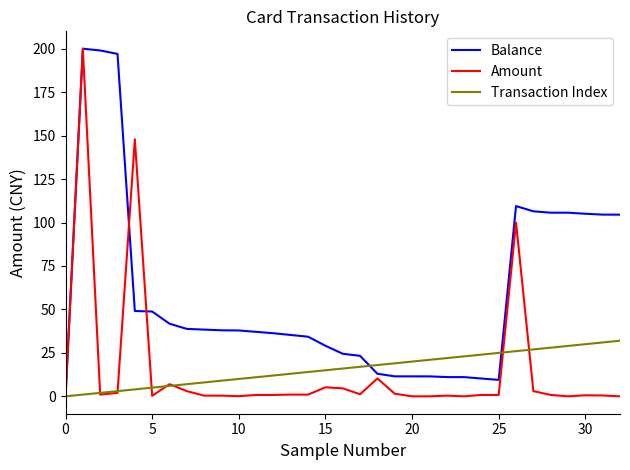

What is the maximum value for Balance?

200.0